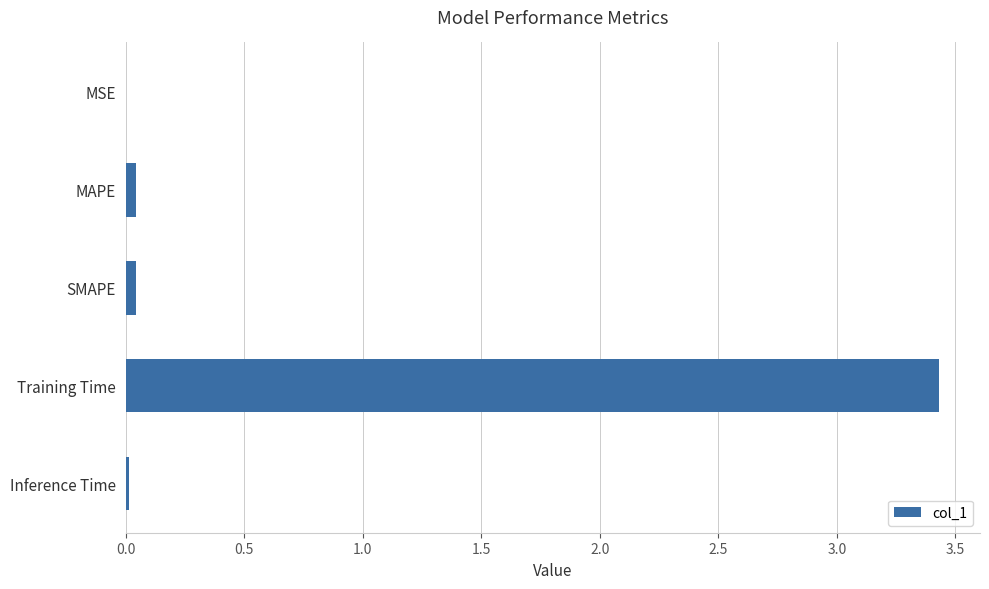

Between Training Time and Inference Time, which is larger?

Training Time